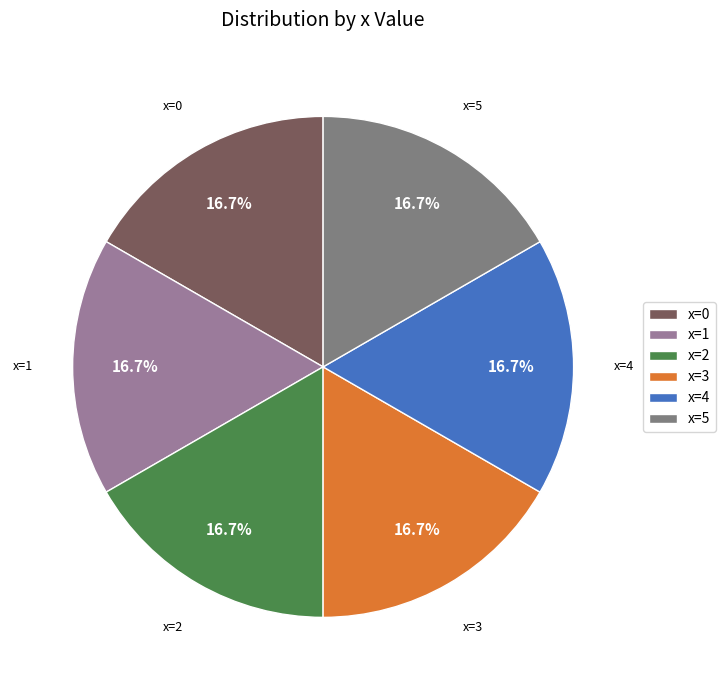

What is the ratio of the value at x=1 to the value at x=3?

1.0